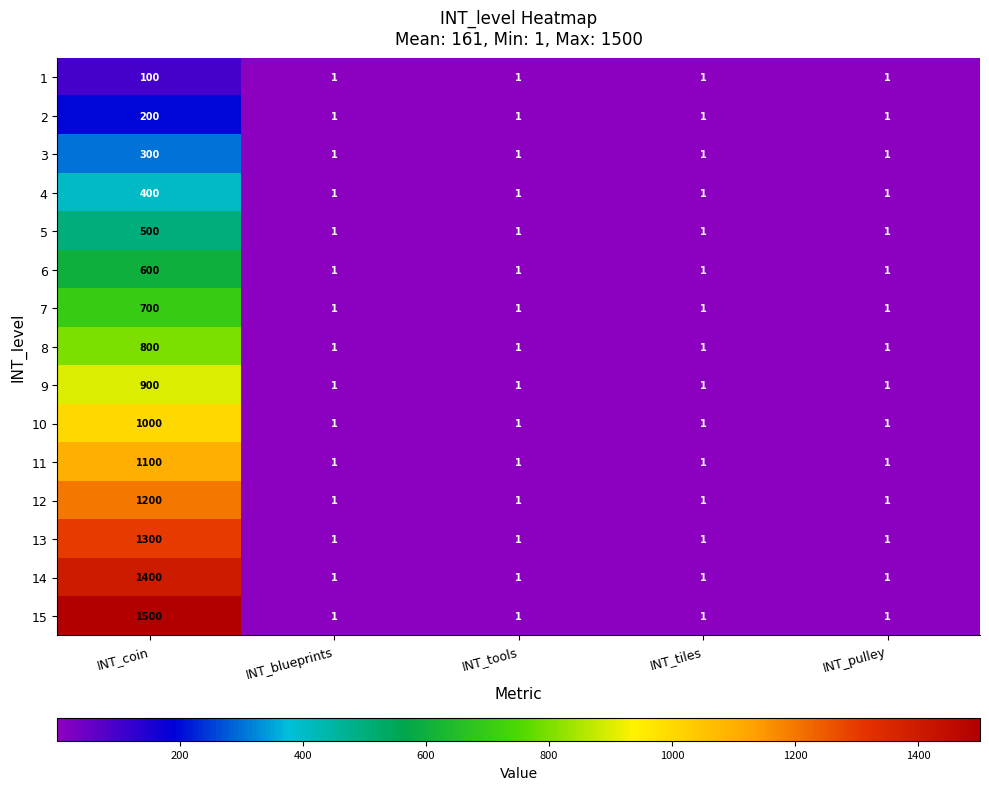

Which category has the highest value in the 10 series?

INT_coin